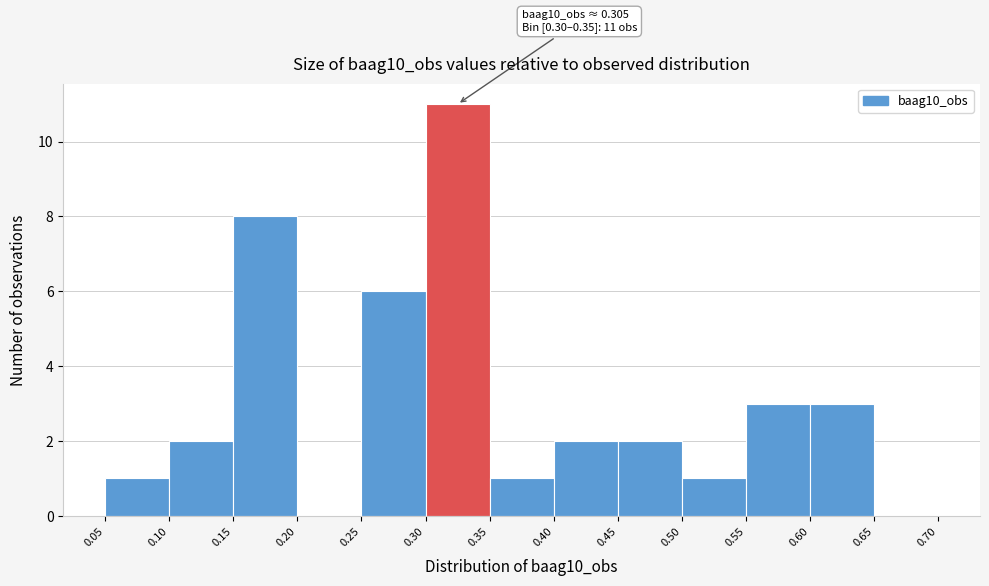

Which range on the x-axis has the tallest bar?

0.30 to 0.35